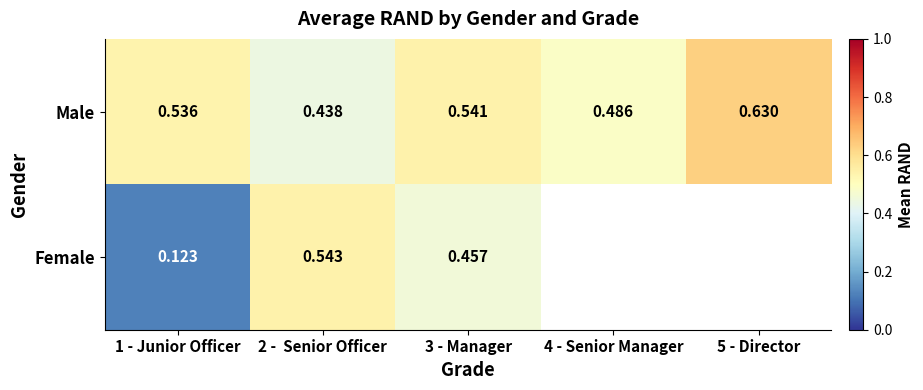

How many data points does each series have?

5